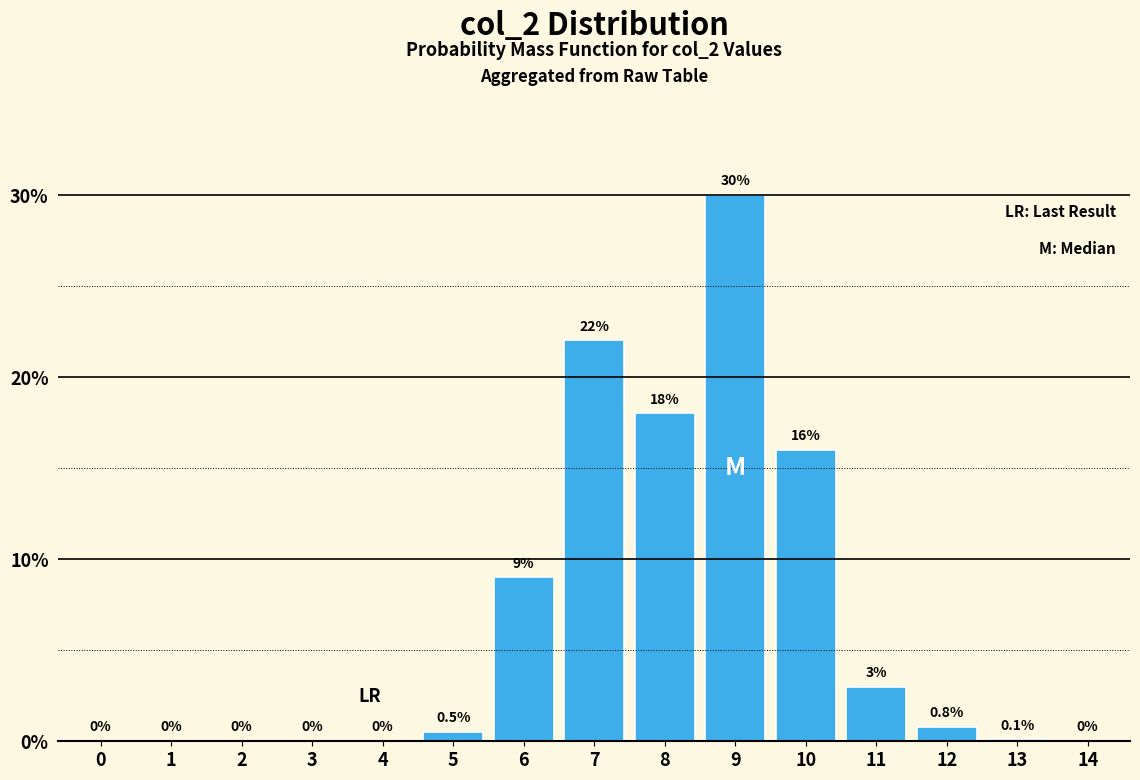

Reading right to left, transcribe all the data shown in this chart.

14=0.0	13=0.1	12=0.8	11=3.0	10=16.0	9=30.0	8=18.0	7=22.0	6=9.0	5=0.5	4=0.0	3=0.0	2=0.0	1=0.0	0=0.0